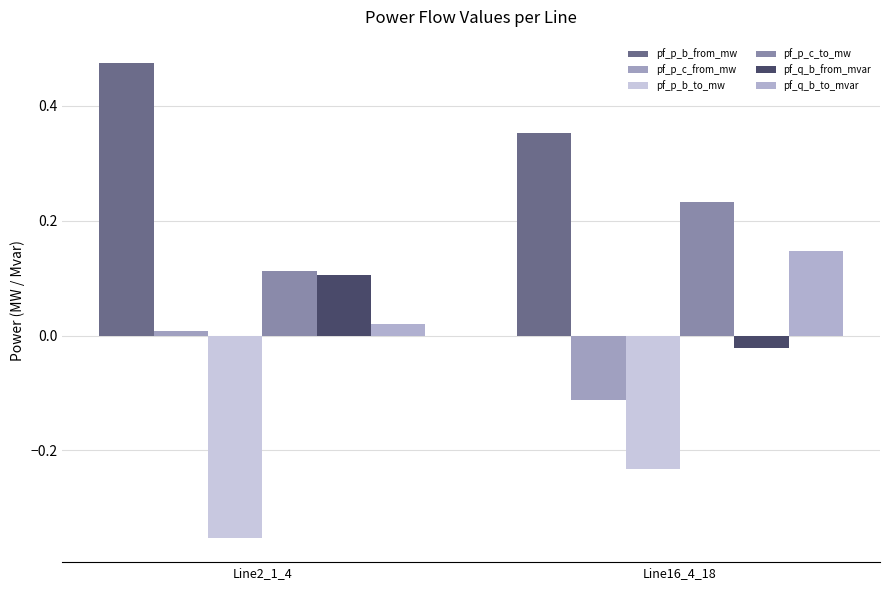

Which category has the highest value across all series?

Line2_1_4